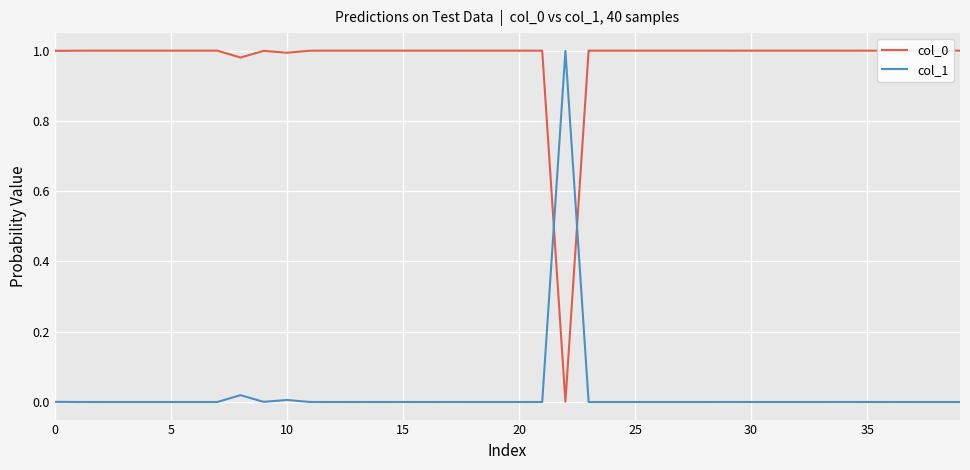

True or false: col_1 and col_0 cross at least once.

True